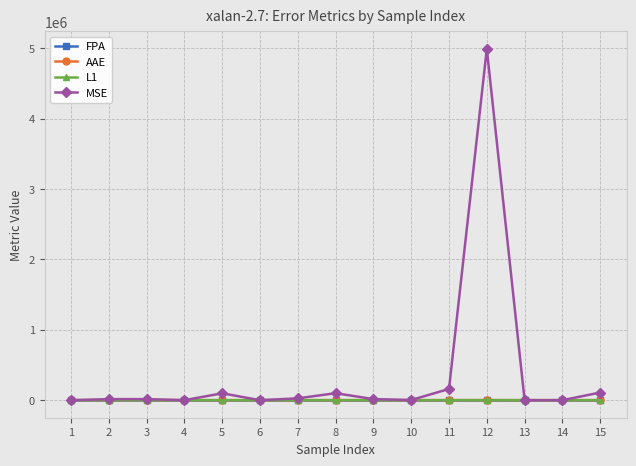

What is the average value of the AAE series?

144.9